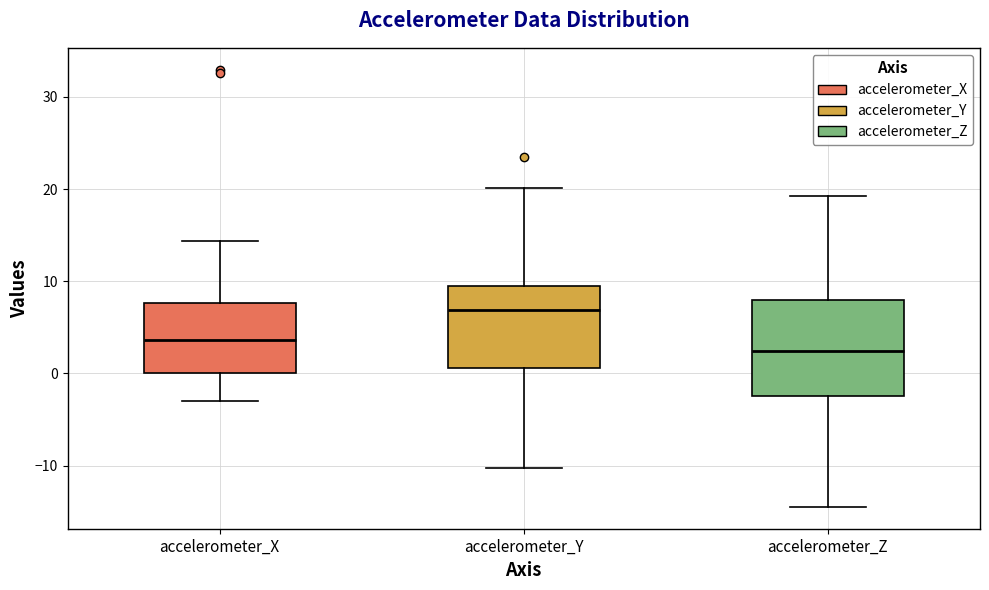

Which box has the lowest median line?

accelerometer_Z